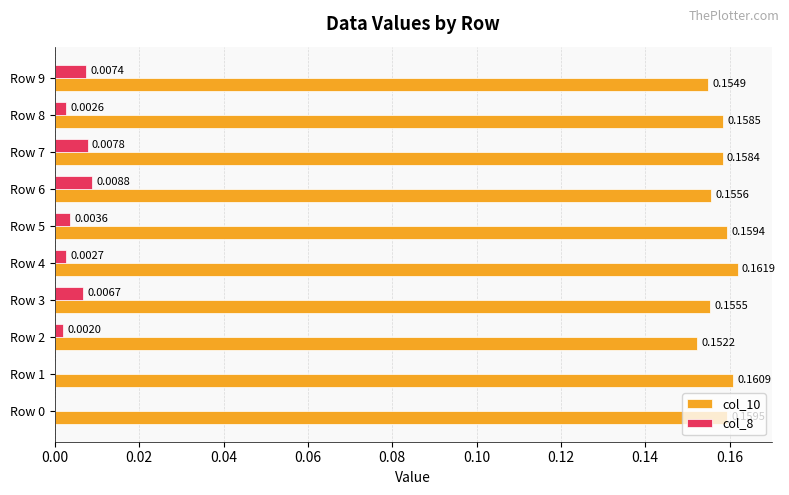

Between Row 5 and Row 8, which series saw the biggest shift?

col_8